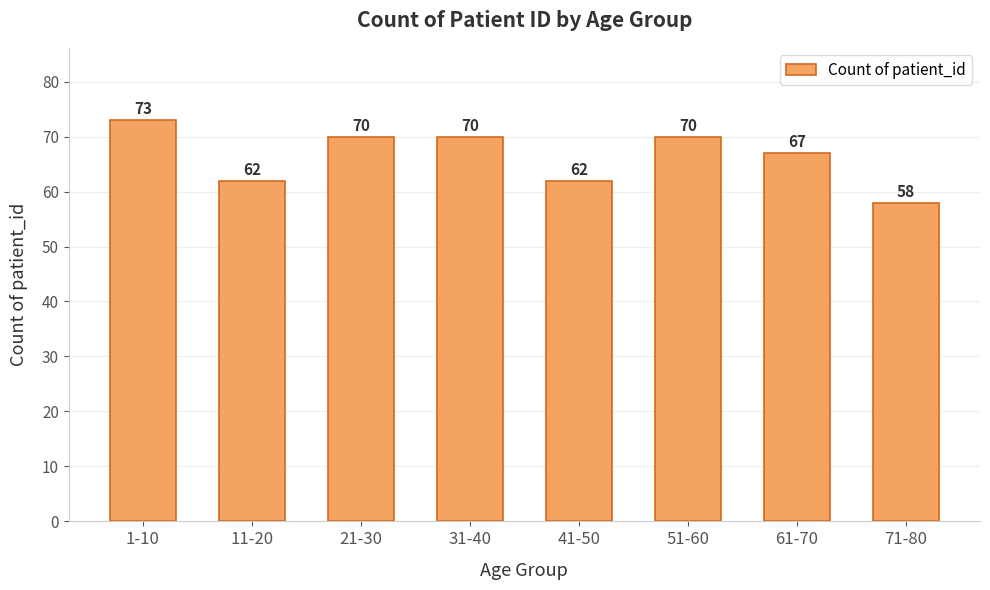

Reading right to left, extract all data points from this chart.

58	67	70	62	70	70	62	73